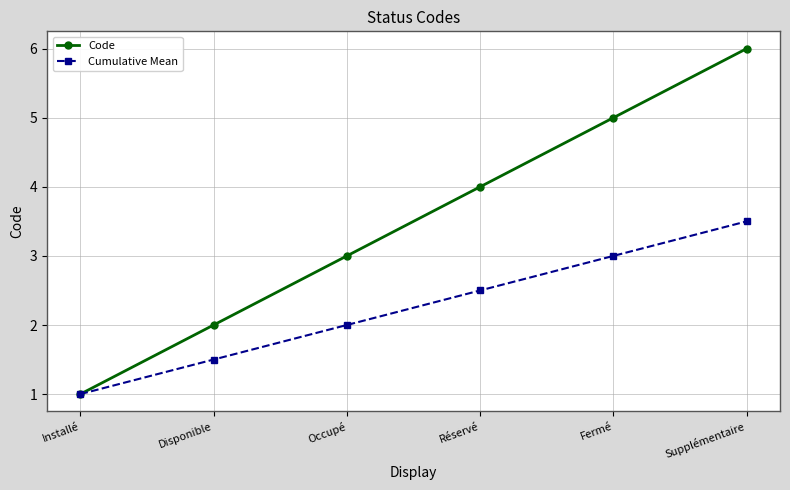

True or false: Cumulative Mean has more than 1 interior local peaks.

False